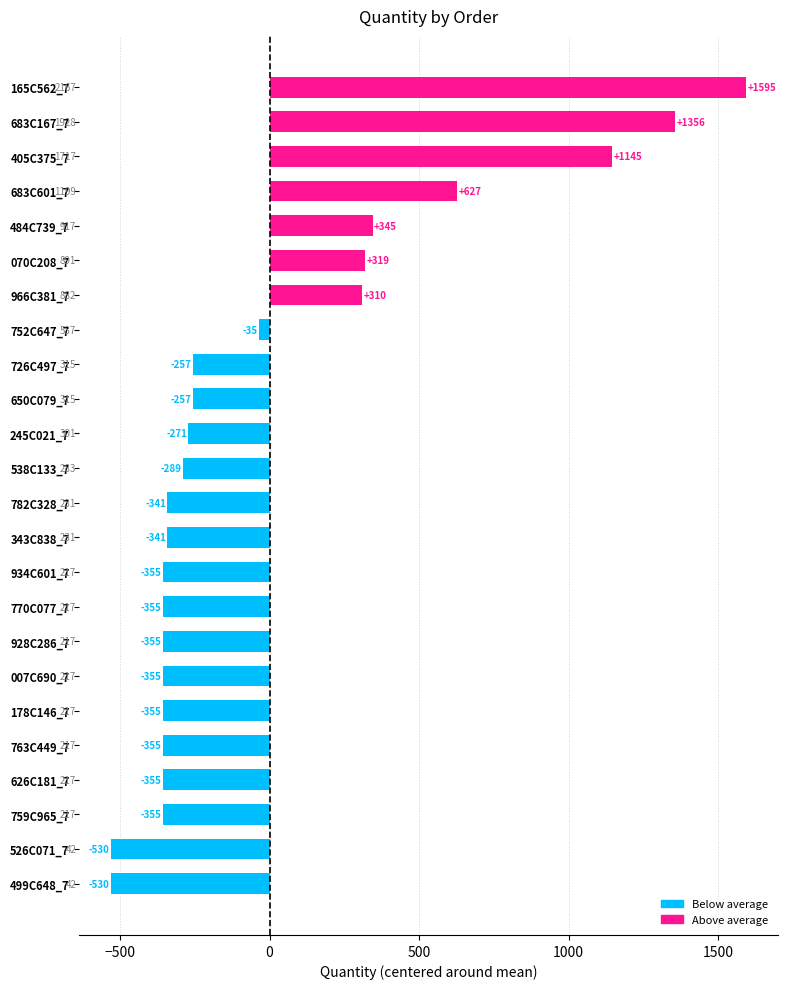

How many bars are there in total?

24